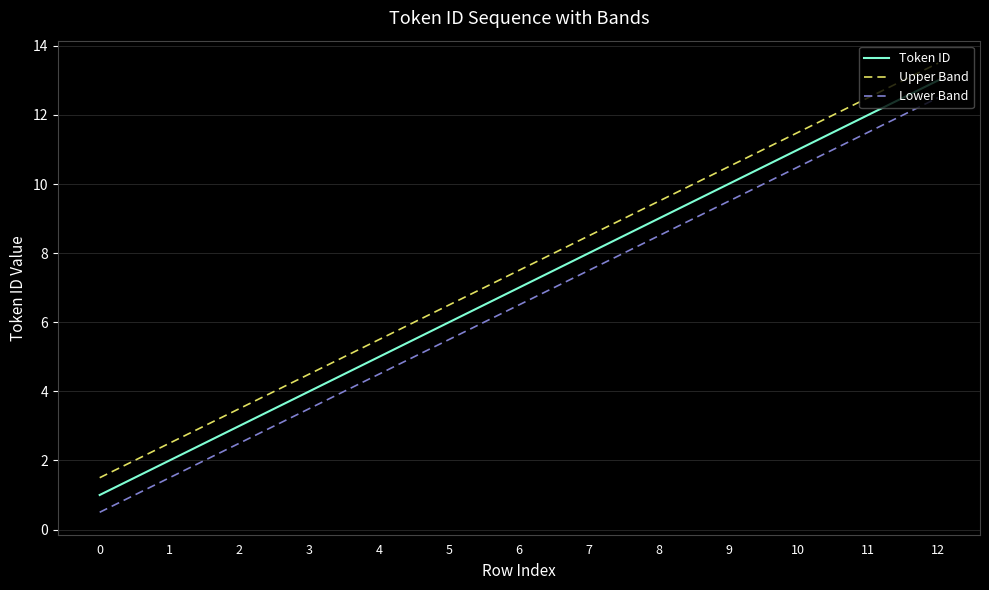

What are all the series names shown in the legend?

Token ID, Upper Band, Lower Band